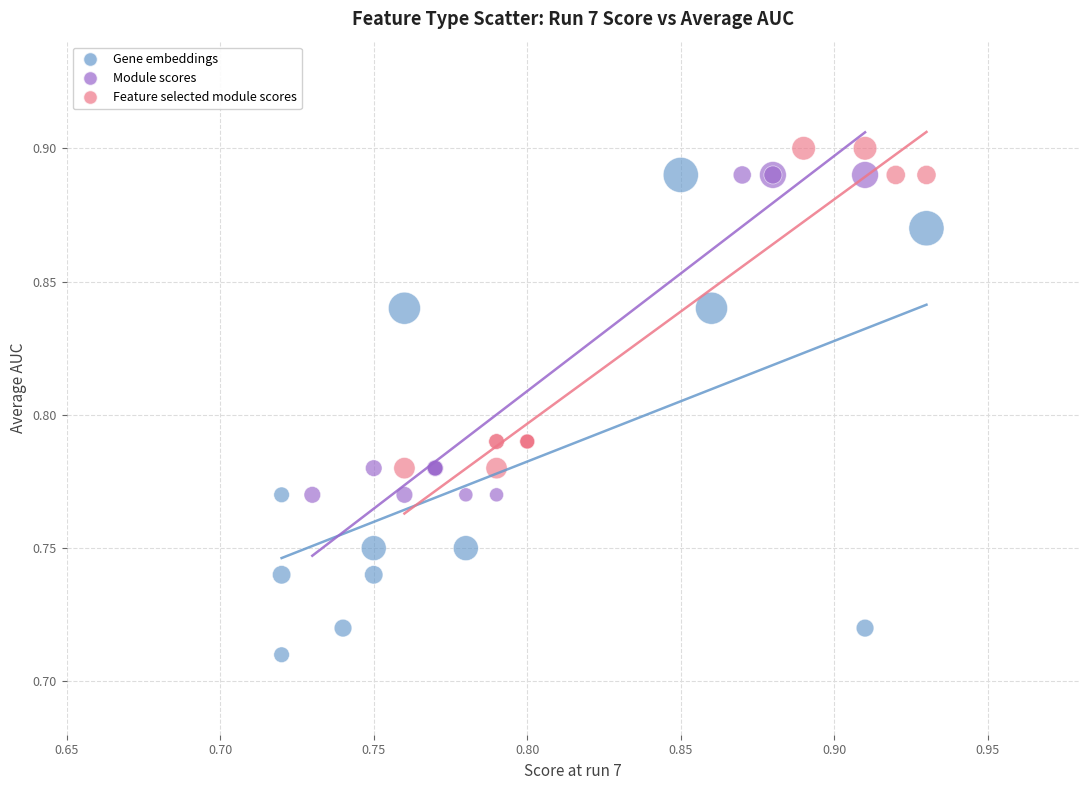

Which series contains the lowest Y value?

Gene embeddings